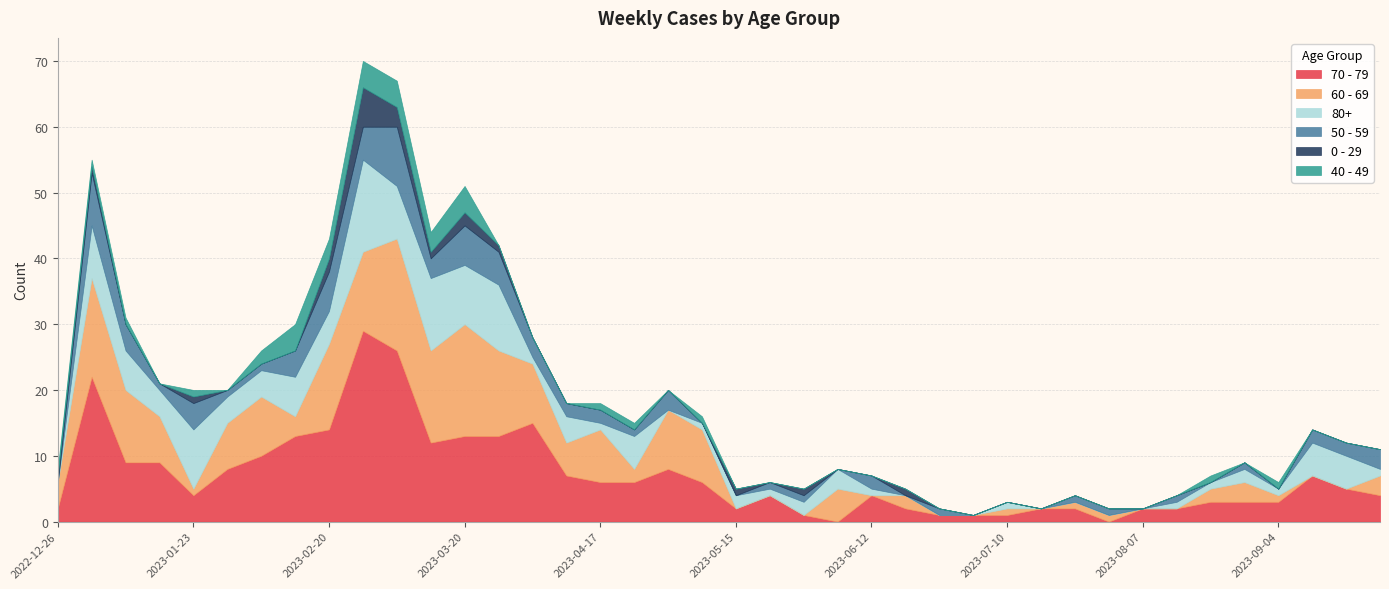

How many lines are shown in the chart?

6